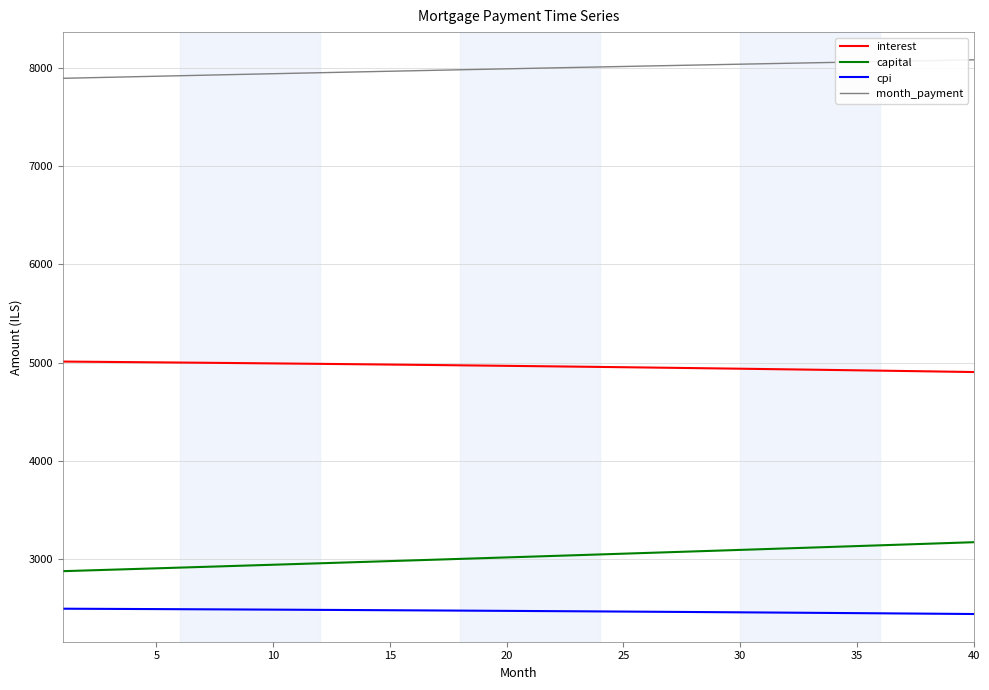

Does the chart have visible grid lines?

Yes